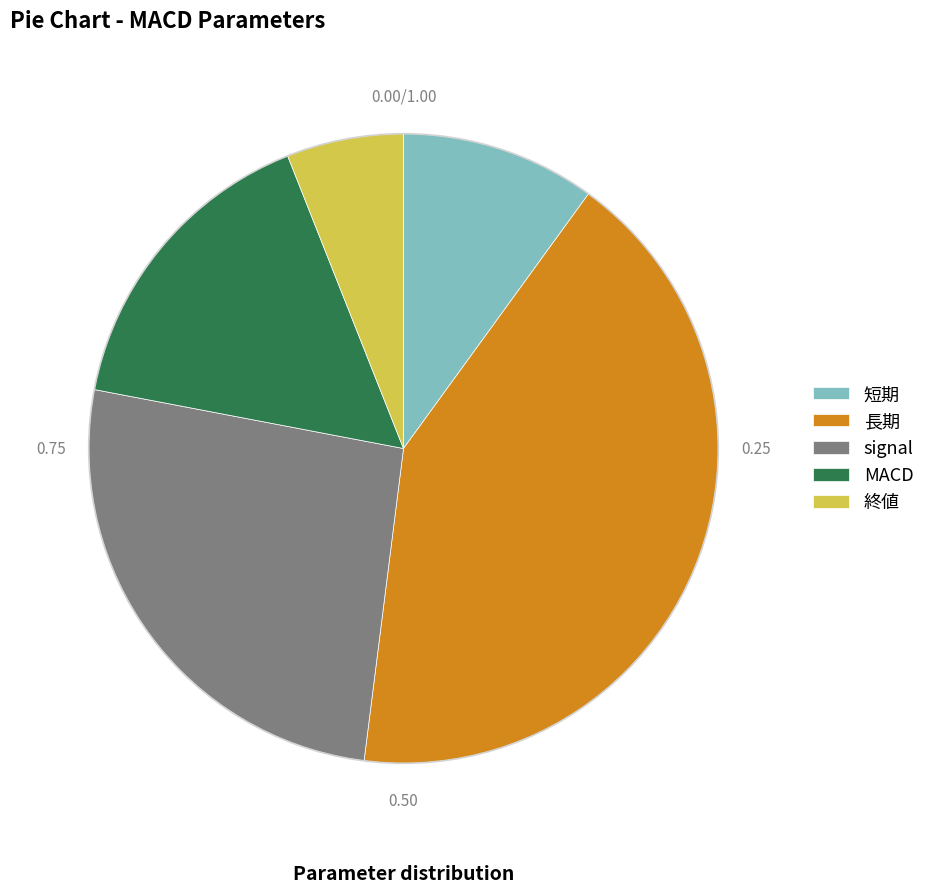

Does MACD represent more than half of the total?

No